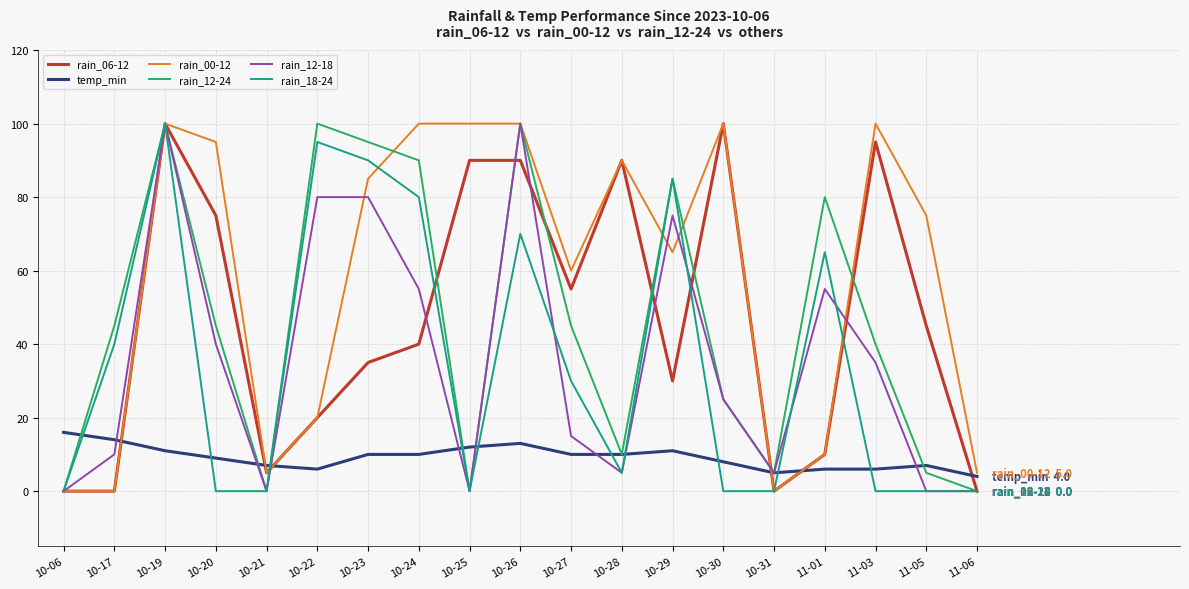

Which series ends up on top after the final intersection of rain_06-12 and temp_min?

temp_min